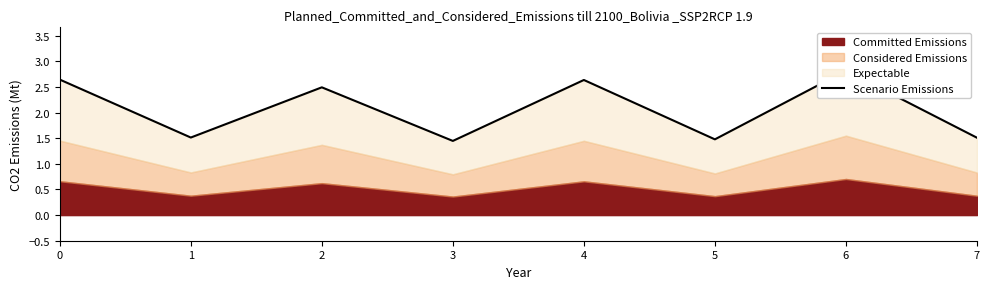

Rank the categories by value from highest to lowest.

6, 0, 4, 2, 1, 7, 5, 3